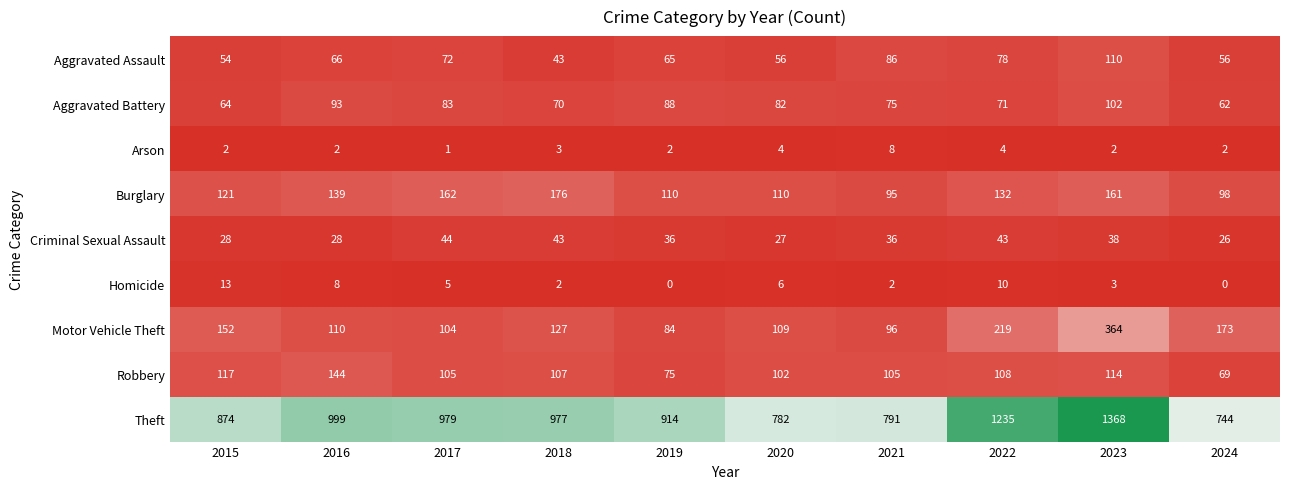

At 2015, list the series in order from smallest to largest.

Arson, Homicide, Criminal Sexual Assault, Aggravated Assault, Aggravated Battery, Robbery, Burglary, Motor Vehicle Theft, Theft